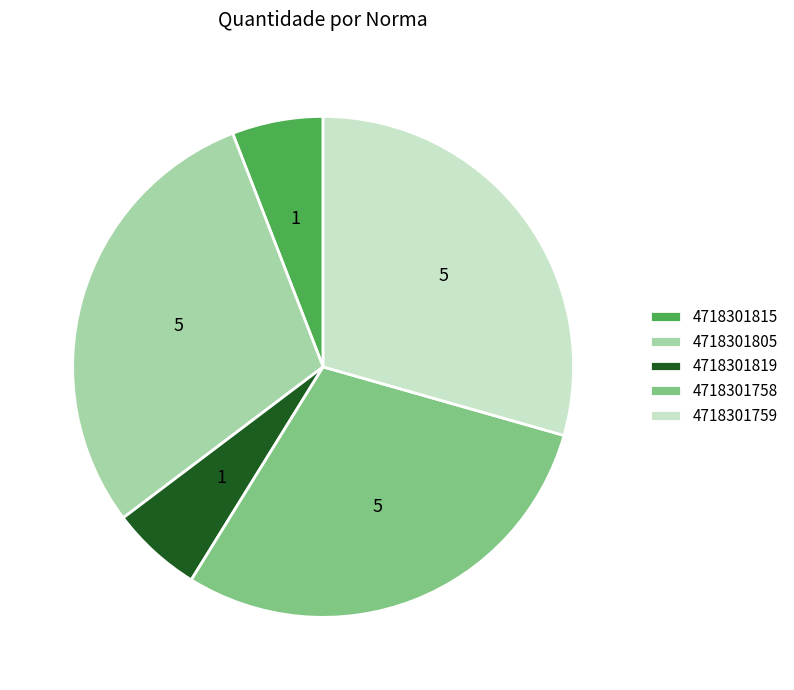

How many slices are in this pie chart?

5